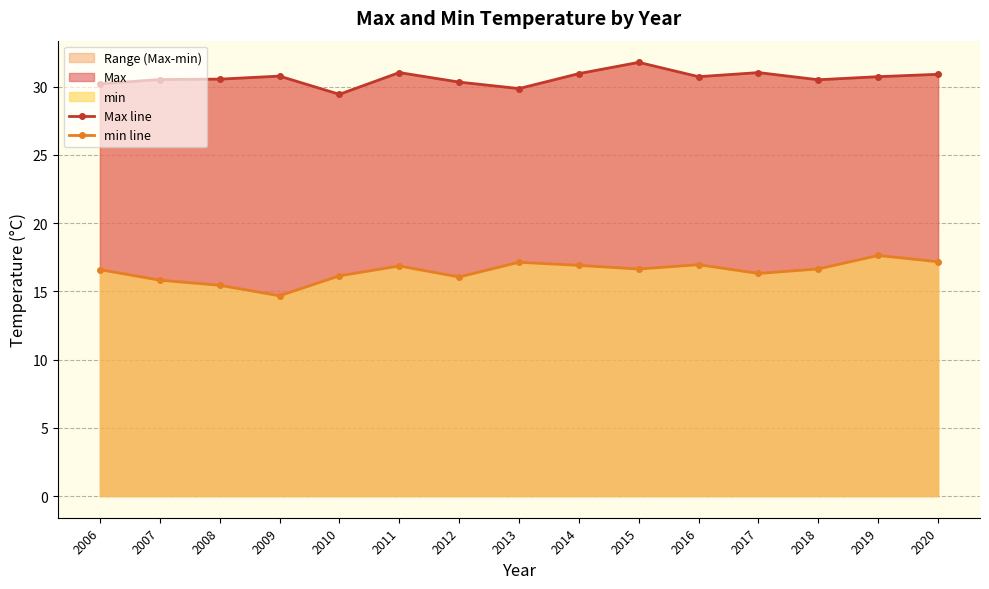

True or false: Max line and min line cross at least once.

False